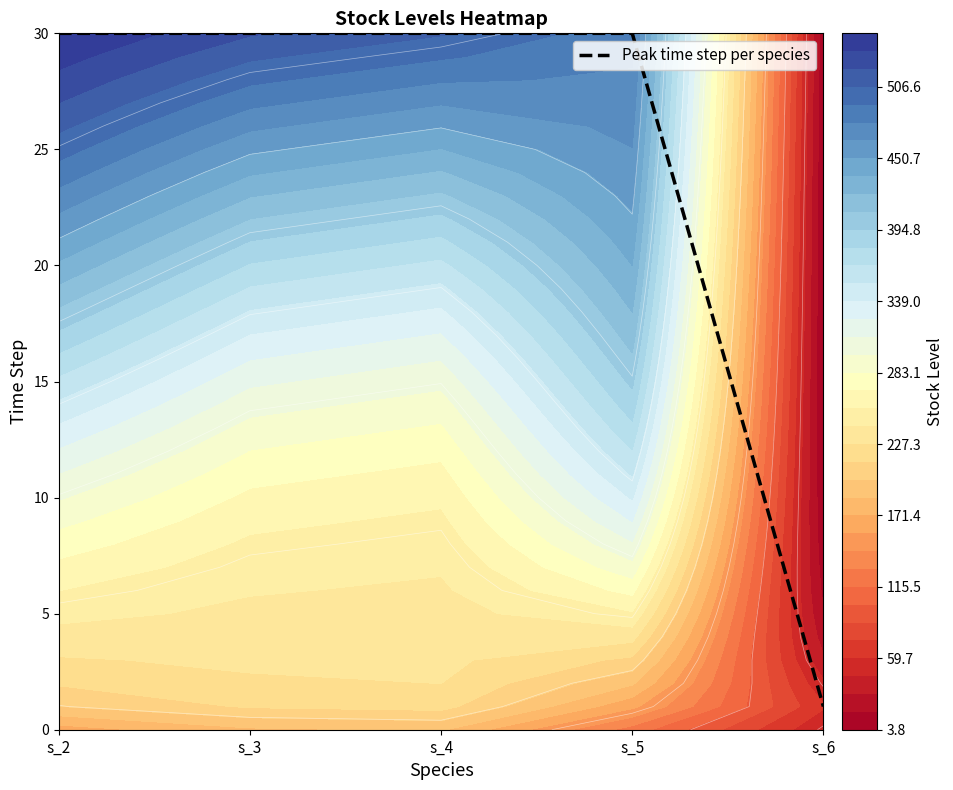

Reading left to right, what are all the values shown in this chart?

30	30	30	30	1